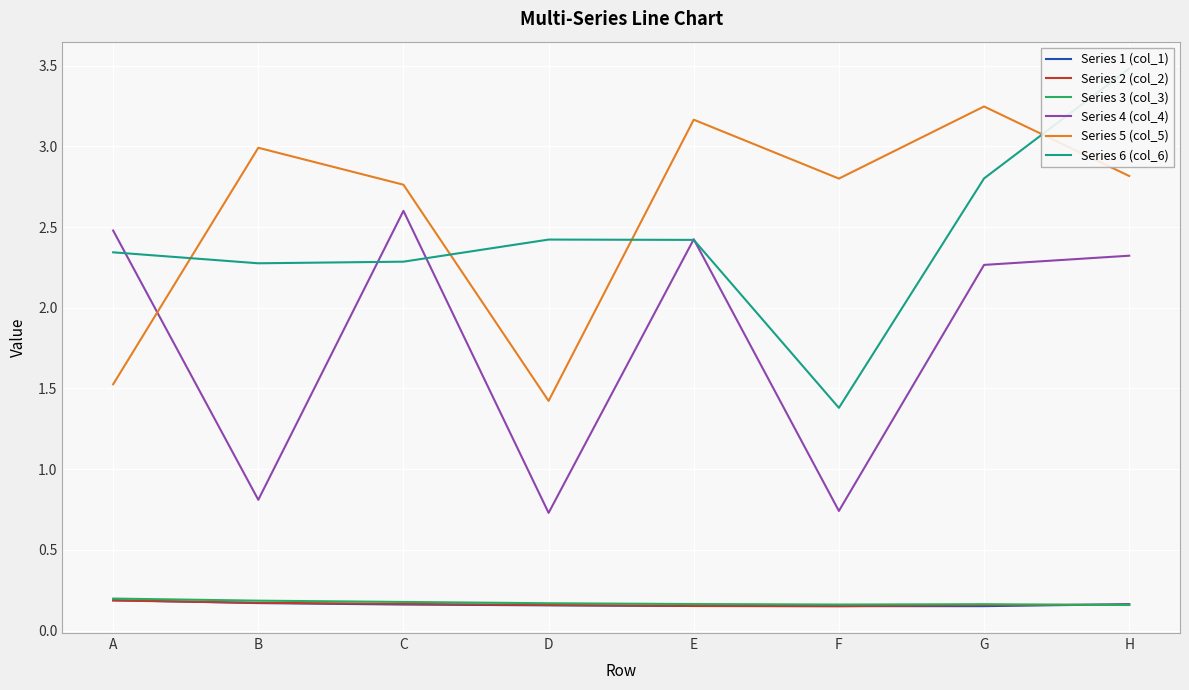

How many lines are shown in the chart?

6